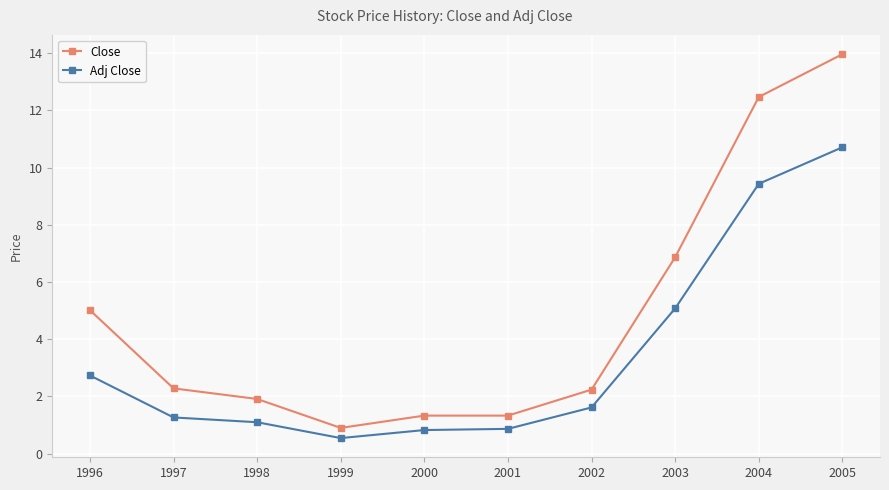

List the series in order of their peak value, lowest first.

Adj Close, Close